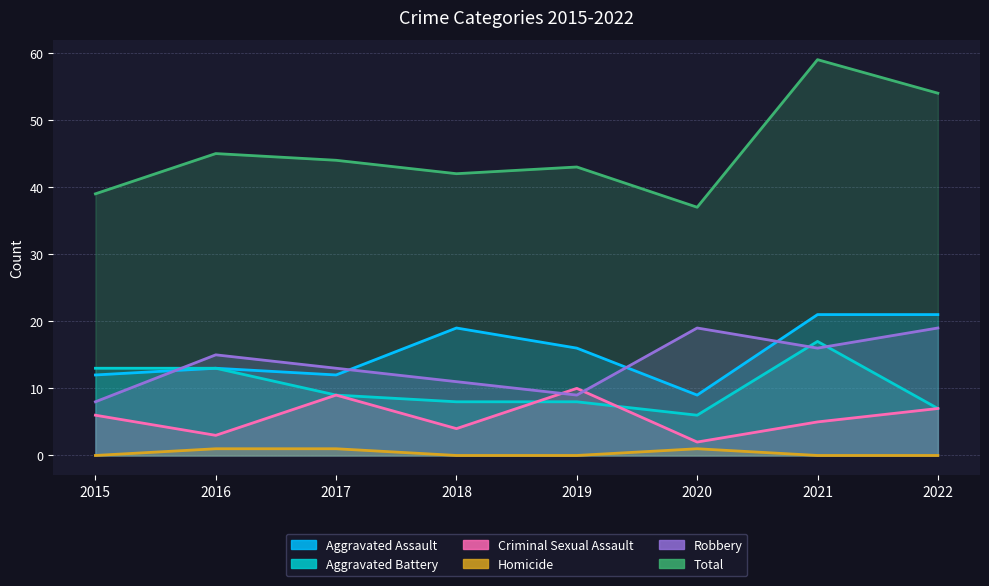

Between 2020 and 2015, which is larger?

2015